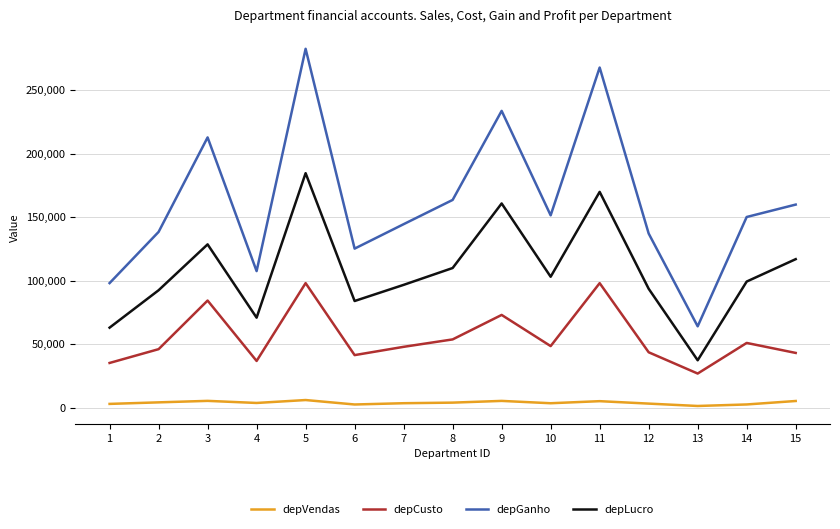

What is the sum of the depGanho values at 2 and 13?

202314.4